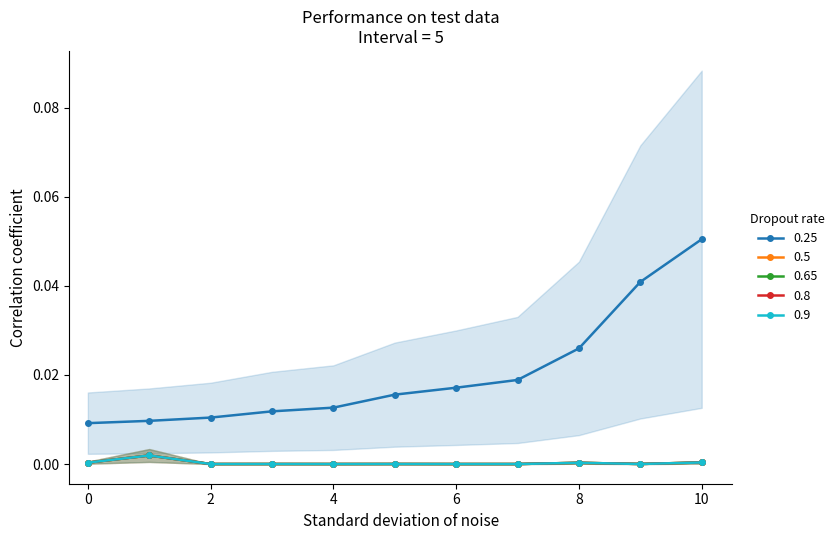

Does the chart display data point markers on the line(s)?

Yes